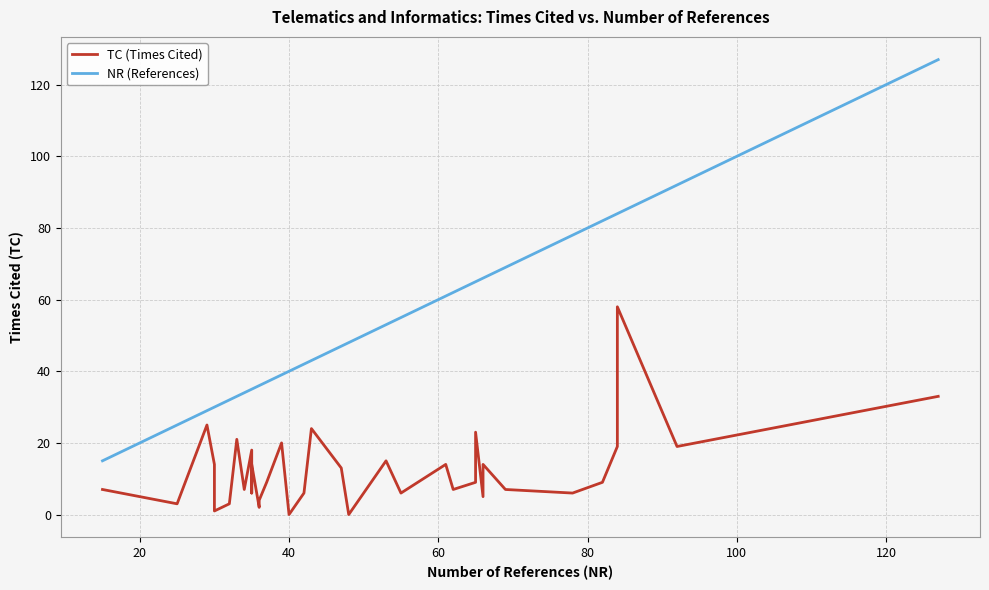

How many lines are shown in the chart?

2